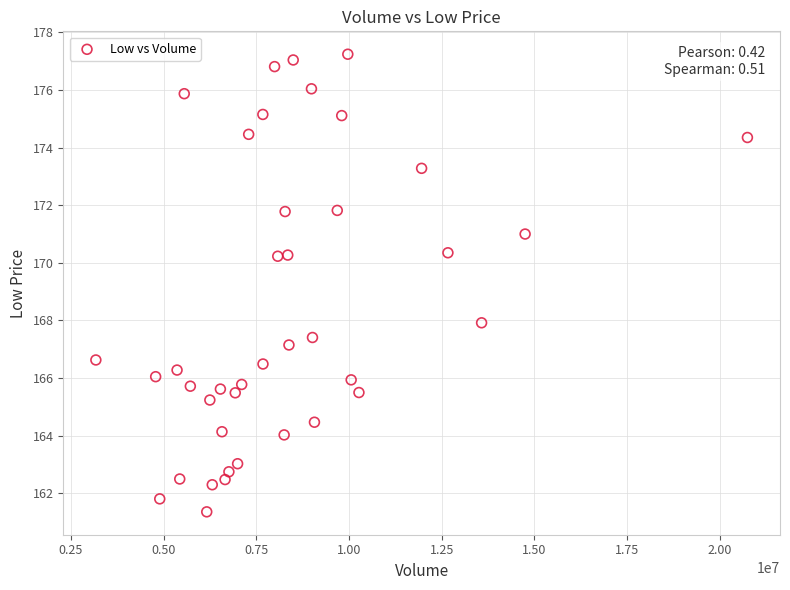

What is the range of Y values (max minus min)?

15.9